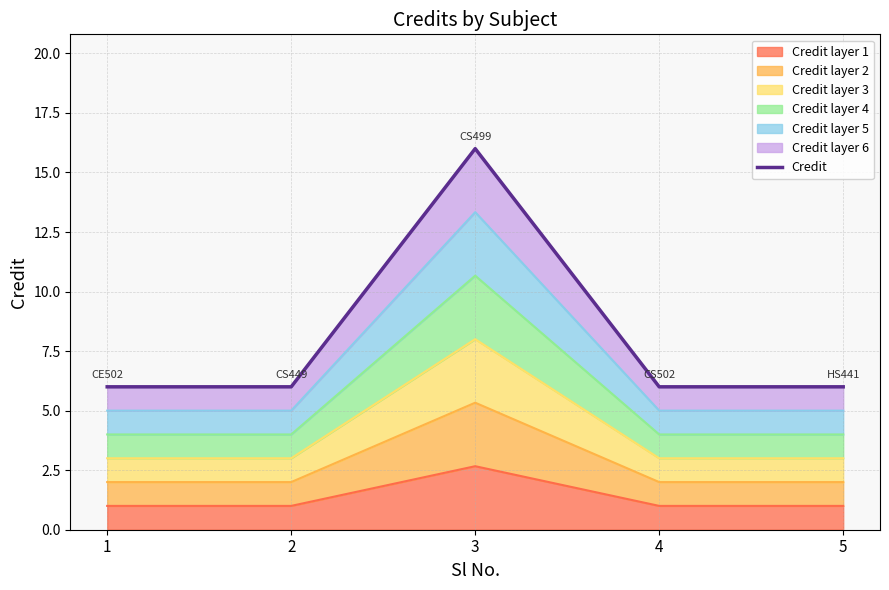

What is the value of the 3rd point from the left?

16